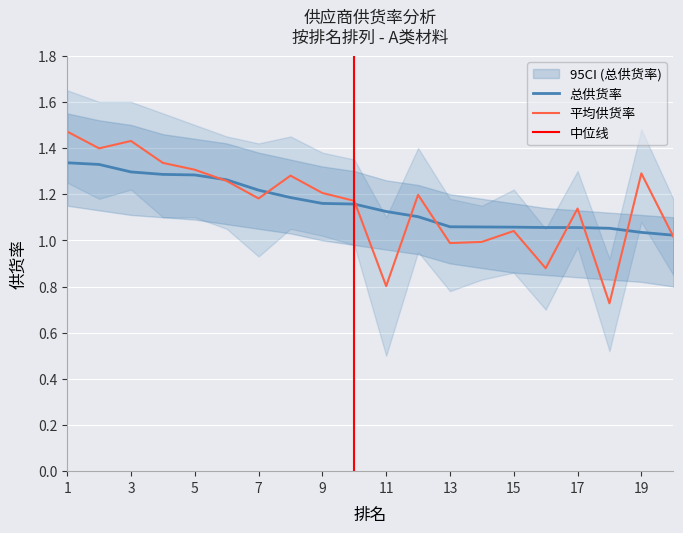

Which series has the largest total across all categories?

总供货率